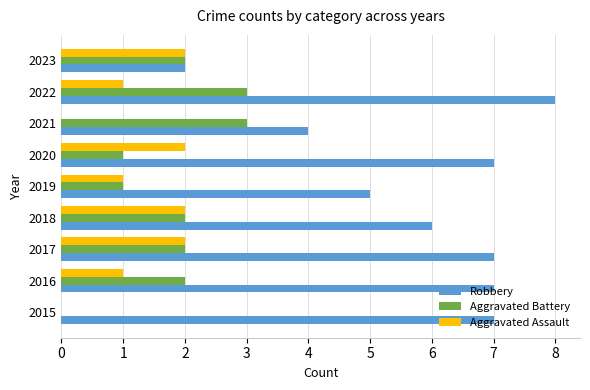

What is the average value of the Robbery series?

6